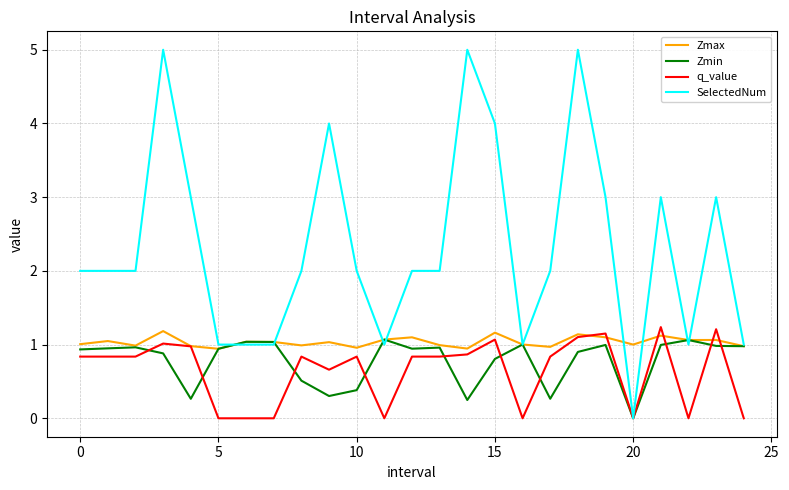

Which series has the largest total across all categories?

SelectedNum